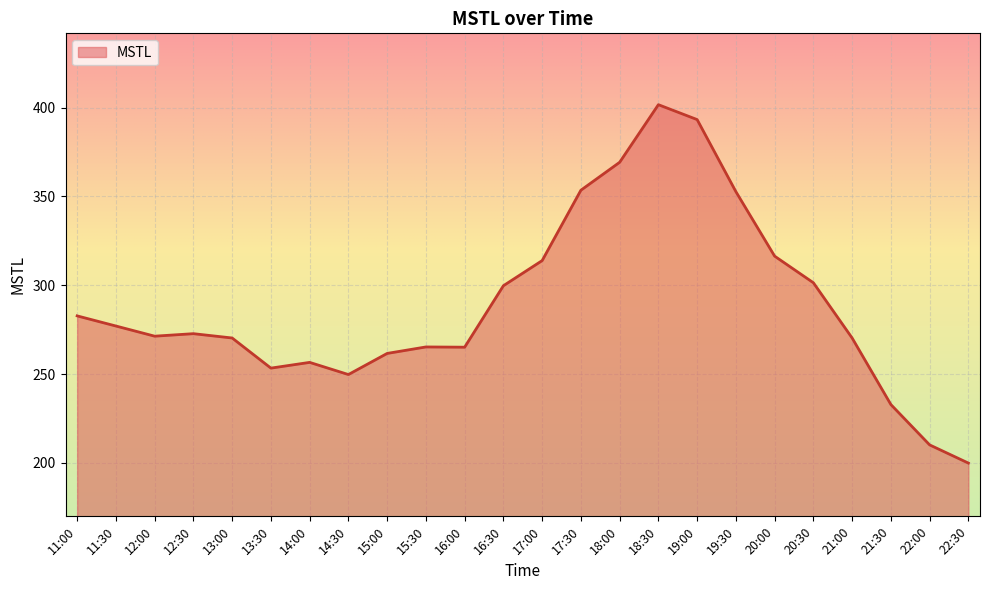

How many lines are shown in the chart?

1